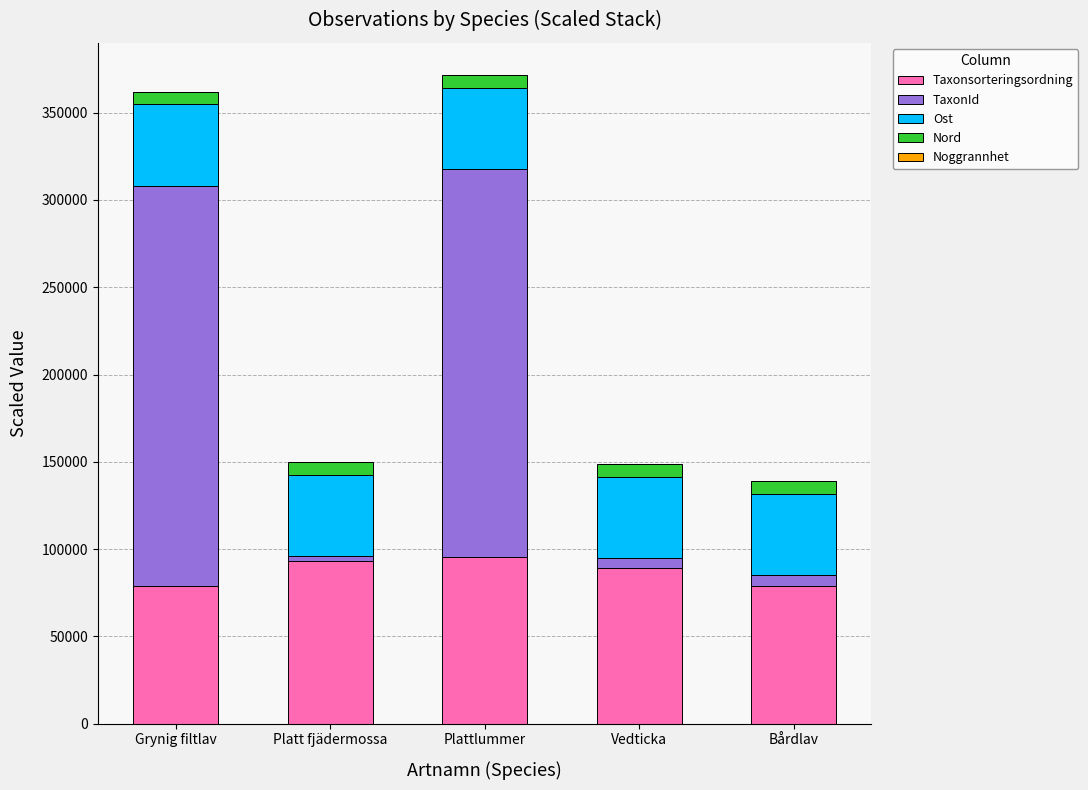

True or false: Taxonsorteringsordning has a value of 130027.4 at Bårdlav.

False